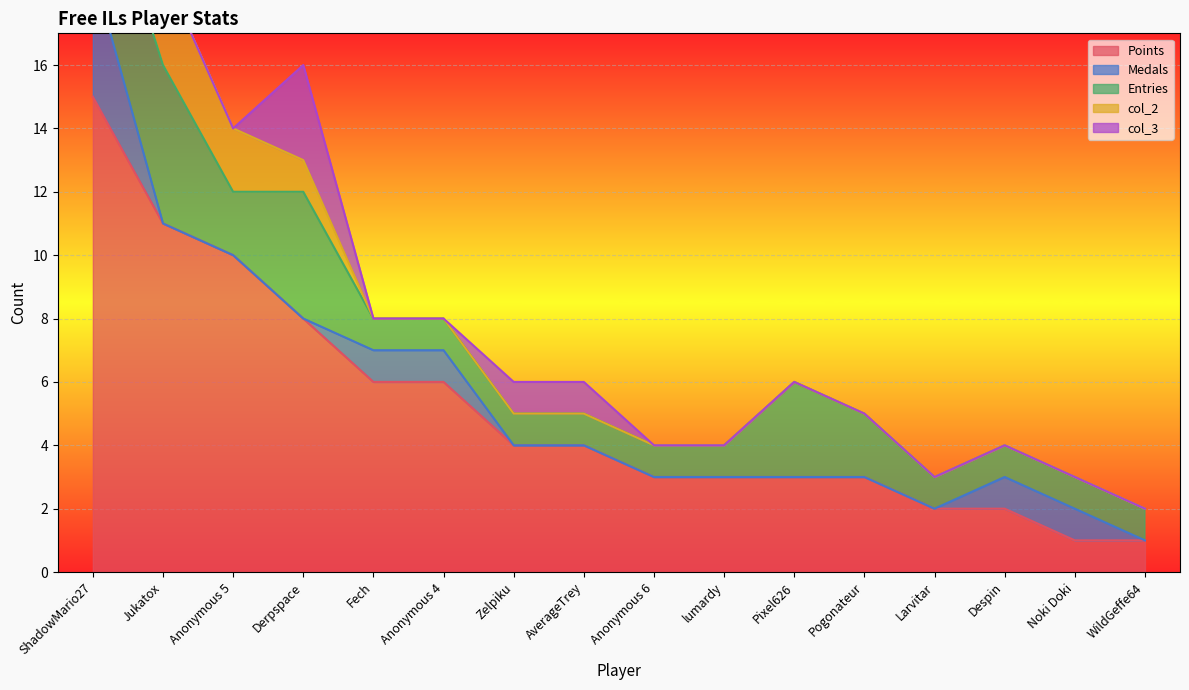

Reading left to right, what are all the values shown in this chart?

Points: ShadowMario27=15	Jukatox=11	Anonymous 5=10	Derpspace=8	Fech=6	Anonymous 4=6	Zelpiku=4	AverageTrey=4	Anonymous 6=3	lumardy=3	Pixel626=3	Pogonateur=3	Larvitar=2	Despin=2	Noki Doki=1	WildGeffe64=1
Medals: ShadowMario27=4	Jukatox=0	Anonymous 5=0	Derpspace=0	Fech=1	Anonymous 4=1	Zelpiku=0	AverageTrey=0	Anonymous 6=0	lumardy=0	Pixel626=0	Pogonateur=0	Larvitar=0	Despin=1	Noki Doki=1	WildGeffe64=0
Entries: ShadowMario27=4	Jukatox=5	Anonymous 5=2	Derpspace=4	Fech=1	Anonymous 4=1	Zelpiku=1	AverageTrey=1	Anonymous 6=1	lumardy=1	Pixel626=3	Pogonateur=2	Larvitar=1	Despin=1	Noki Doki=1	WildGeffe64=1
col_2: ShadowMario27=0	Jukatox=3	Anonymous 5=2	Derpspace=1	Fech=0	Anonymous 4=0	Zelpiku=0	AverageTrey=0	Anonymous 6=0	lumardy=0	Pixel626=0	Pogonateur=0	Larvitar=0	Despin=0	Noki Doki=0	WildGeffe64=0
col_3: ShadowMario27=0	Jukatox=0	Anonymous 5=0	Derpspace=3	Fech=0	Anonymous 4=0	Zelpiku=1	AverageTrey=1	Anonymous 6=0	lumardy=0	Pixel626=0	Pogonateur=0	Larvitar=0	Despin=0	Noki Doki=0	WildGeffe64=0